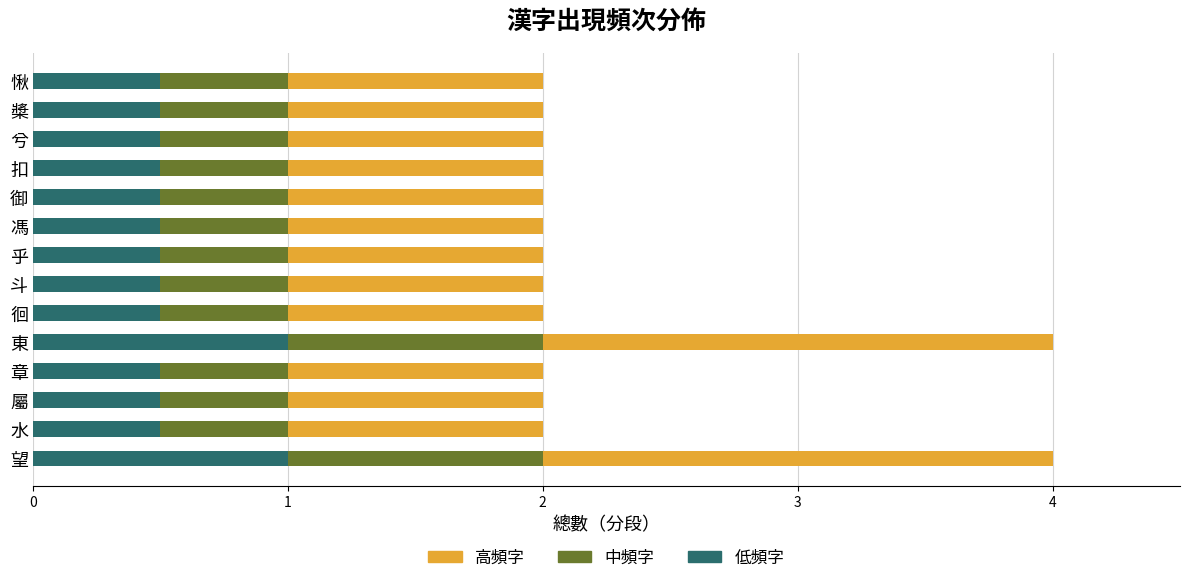

The value of 低頻字 at 御 is 0.5. True or false?

True